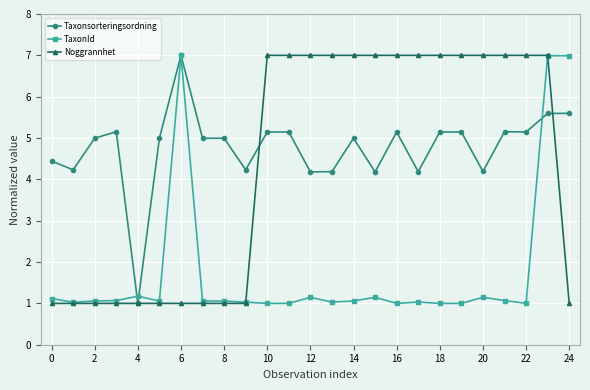

After their last crossing, which series has the higher values: Noggrannhet or Taxonsorteringsordning?

Taxonsorteringsordning